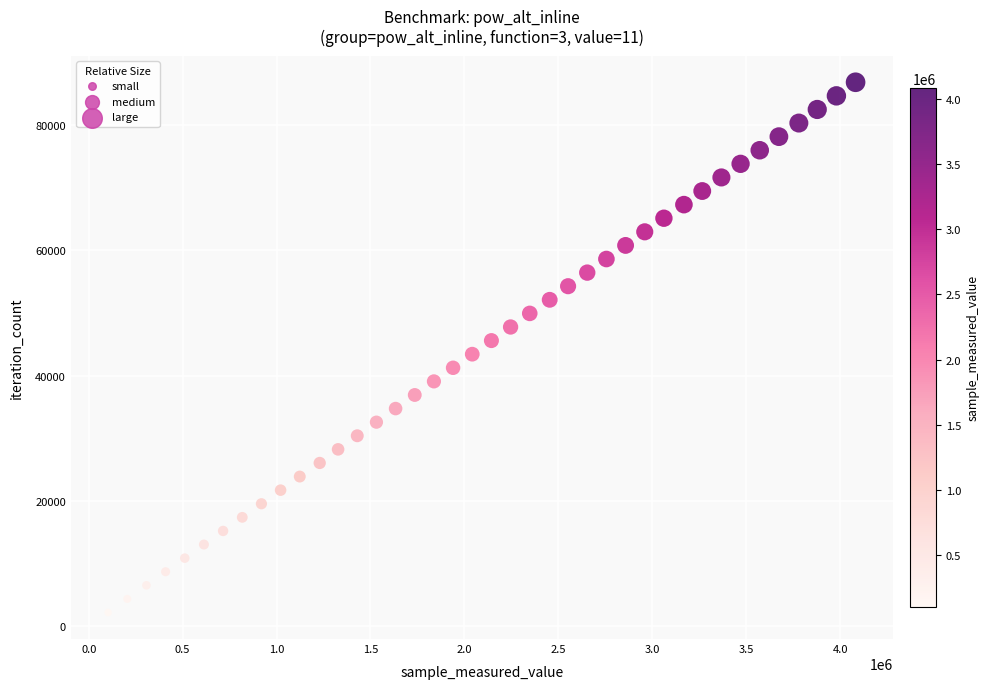

What is the range of Y values (max minus min)?

84669